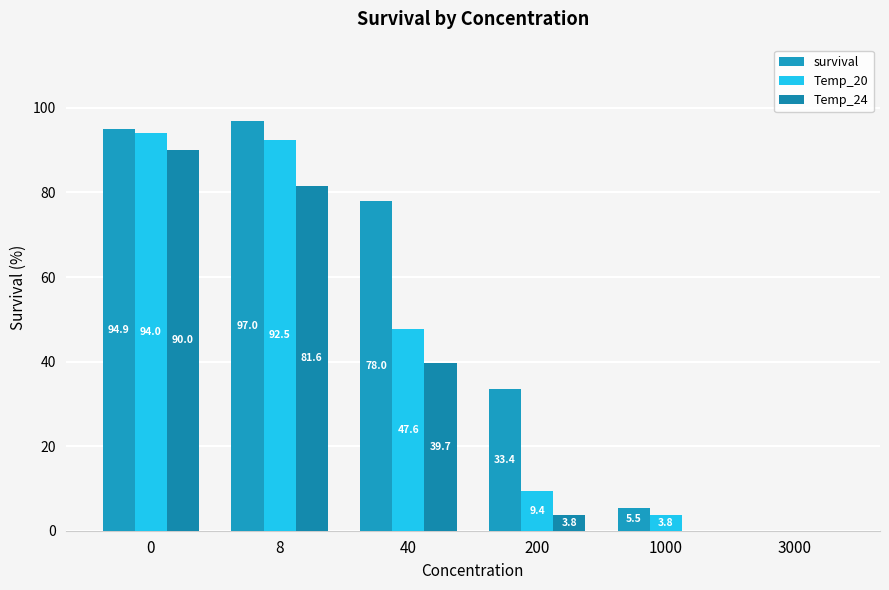

Reading left to right, what are all the values shown in this chart?

survival: 0=94.9	8=97.0	40=78.0	200=33.4	1000=5.5	3000=0.0
Temp_20: 0=94.0	8=92.5	40=47.6	200=9.4	1000=3.8	3000=0.0
Temp_24: 0=90.0	8=81.6	40=39.7	200=3.8	1000=0.0	3000=0.0